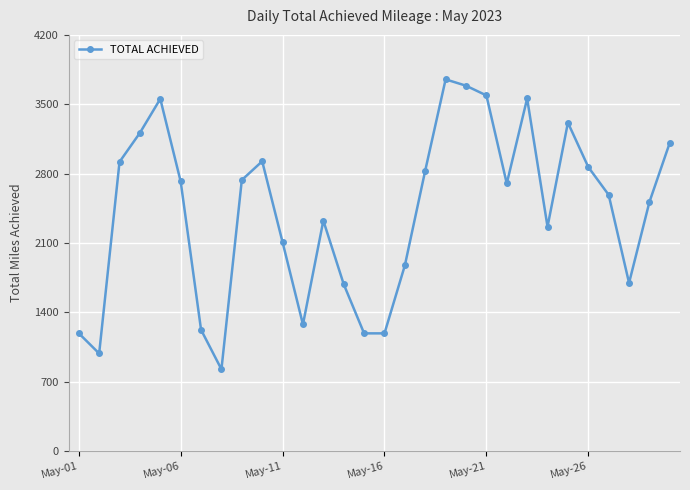

How many points are higher than both their immediate neighbors (excluding endpoints)?

6